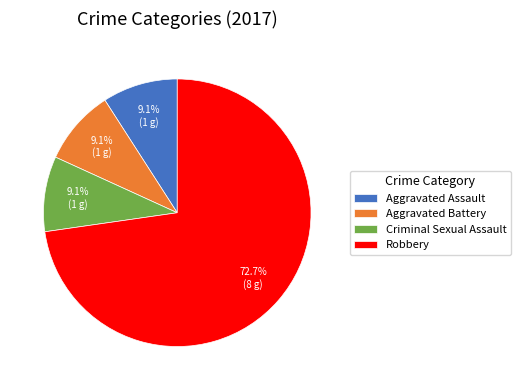

To the nearest percent, what is the difference between the Criminal Sexual Assault and Robbery slice percentages?

64%